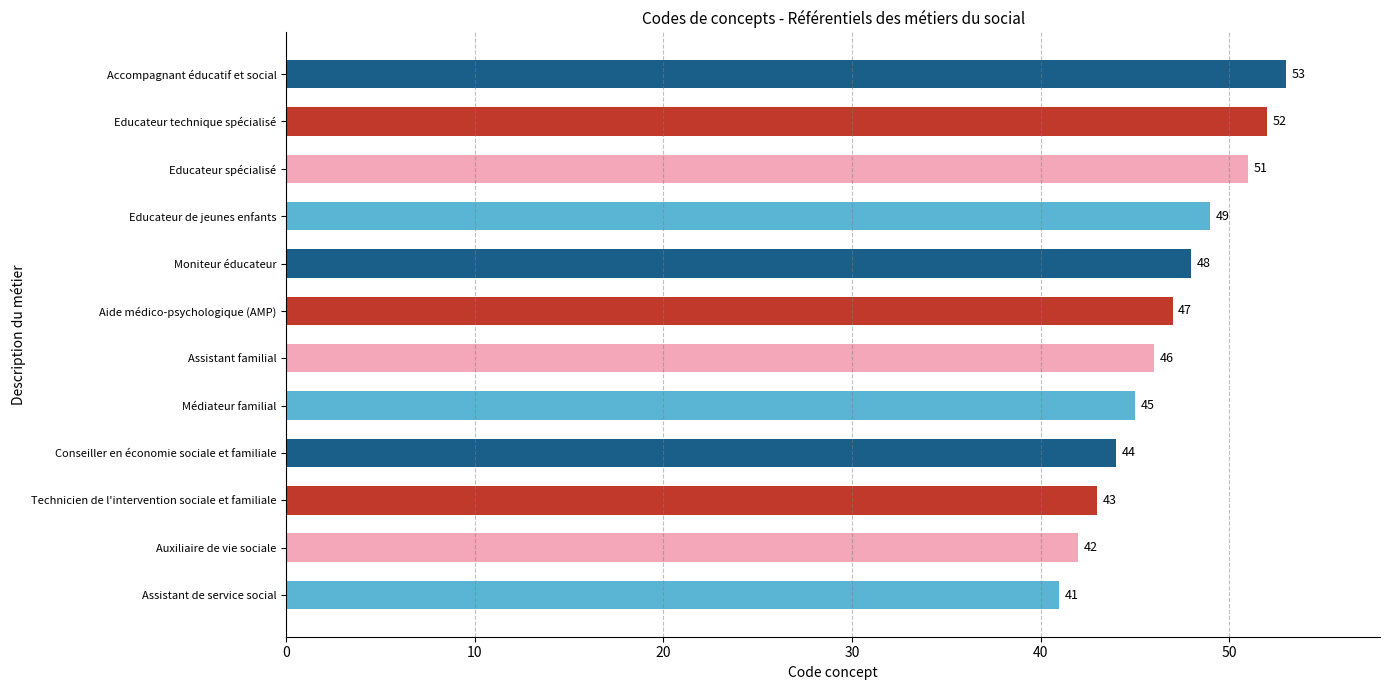

True or false: the data shows 71 at Assistant familial.

False